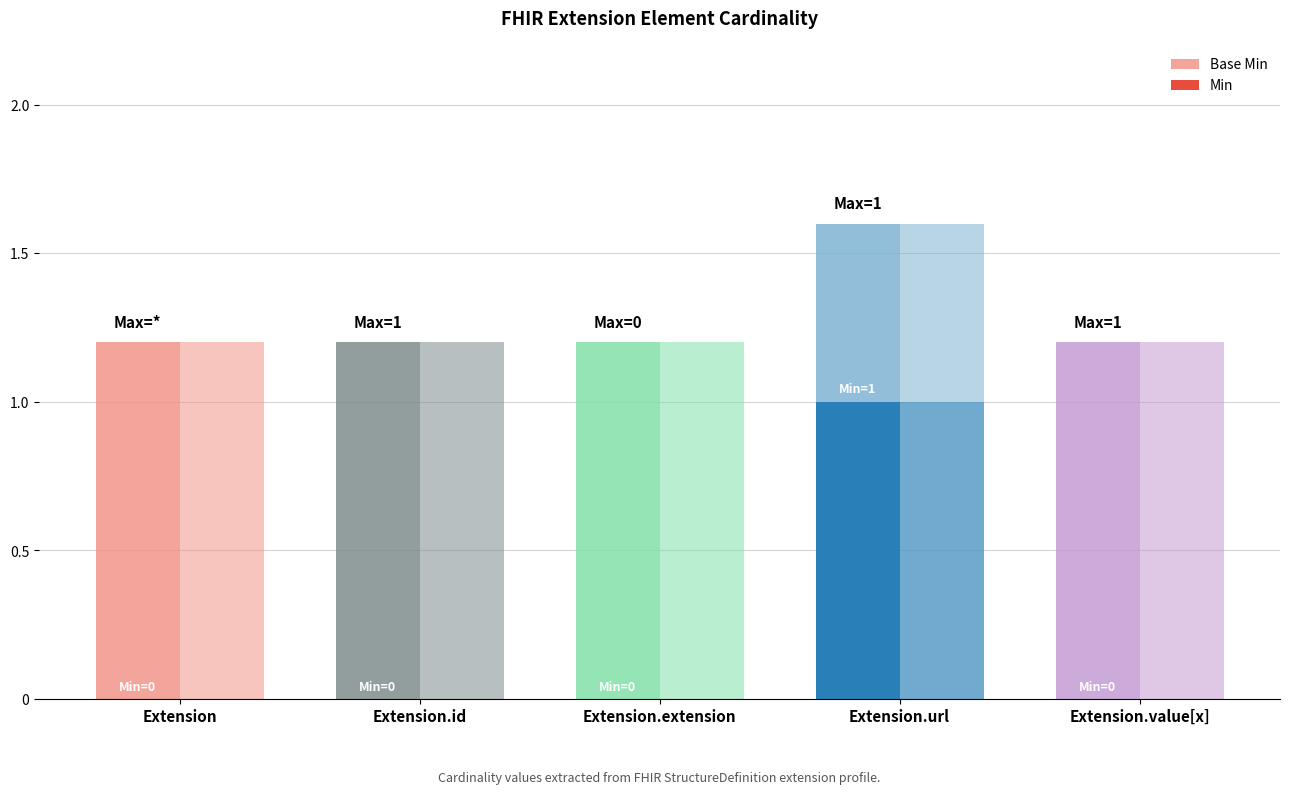

Does the chart contain stacked bars?

No